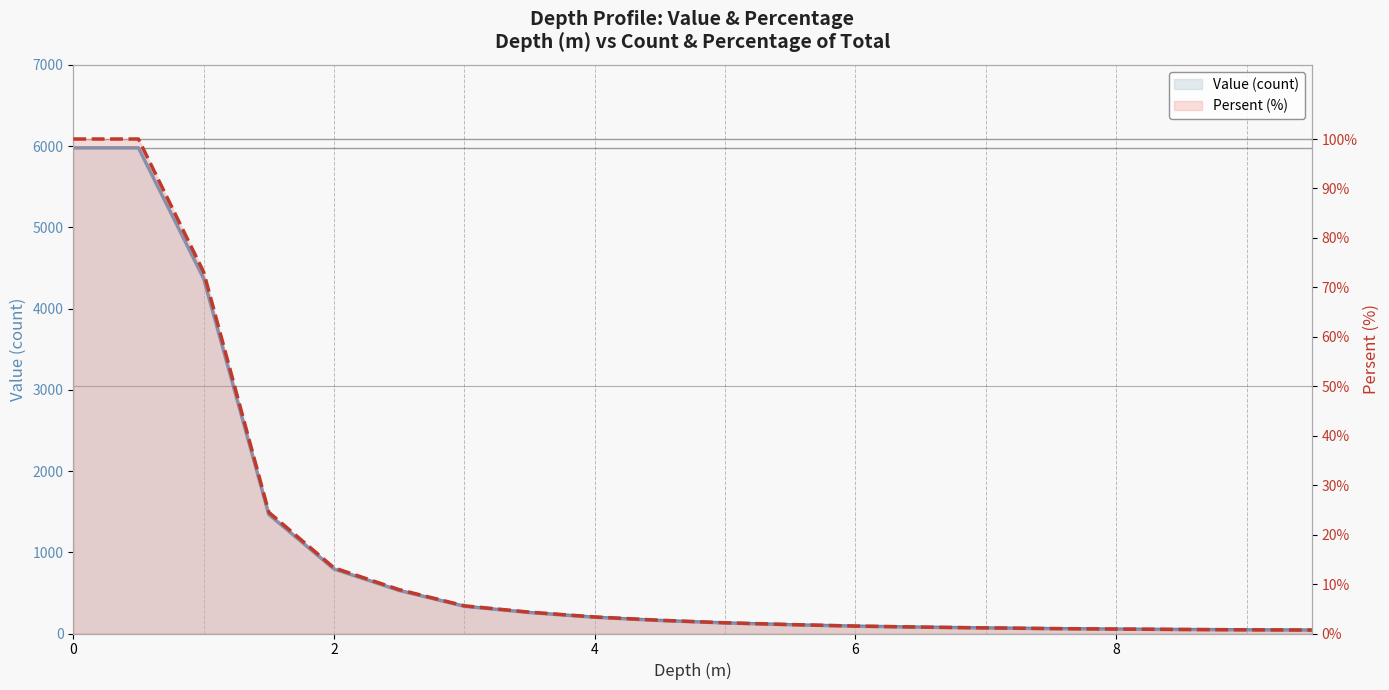

Which series has the widest spread of values?

Value (count)